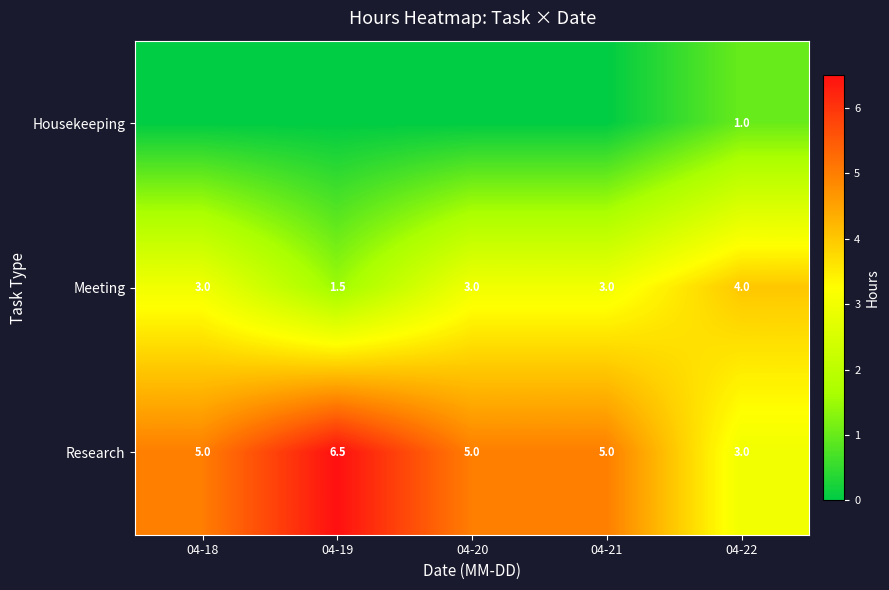

The row_2 series shows 5.0 at 04-21. True or false?

True